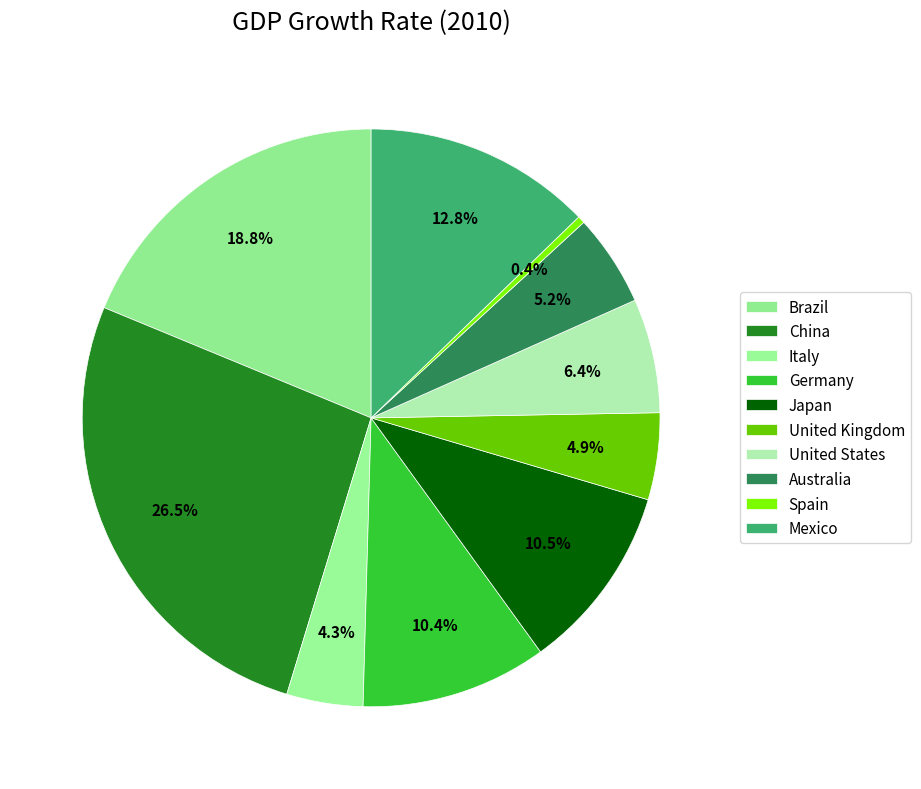

The Italy slice represents 16% of the pie. True or false?

False